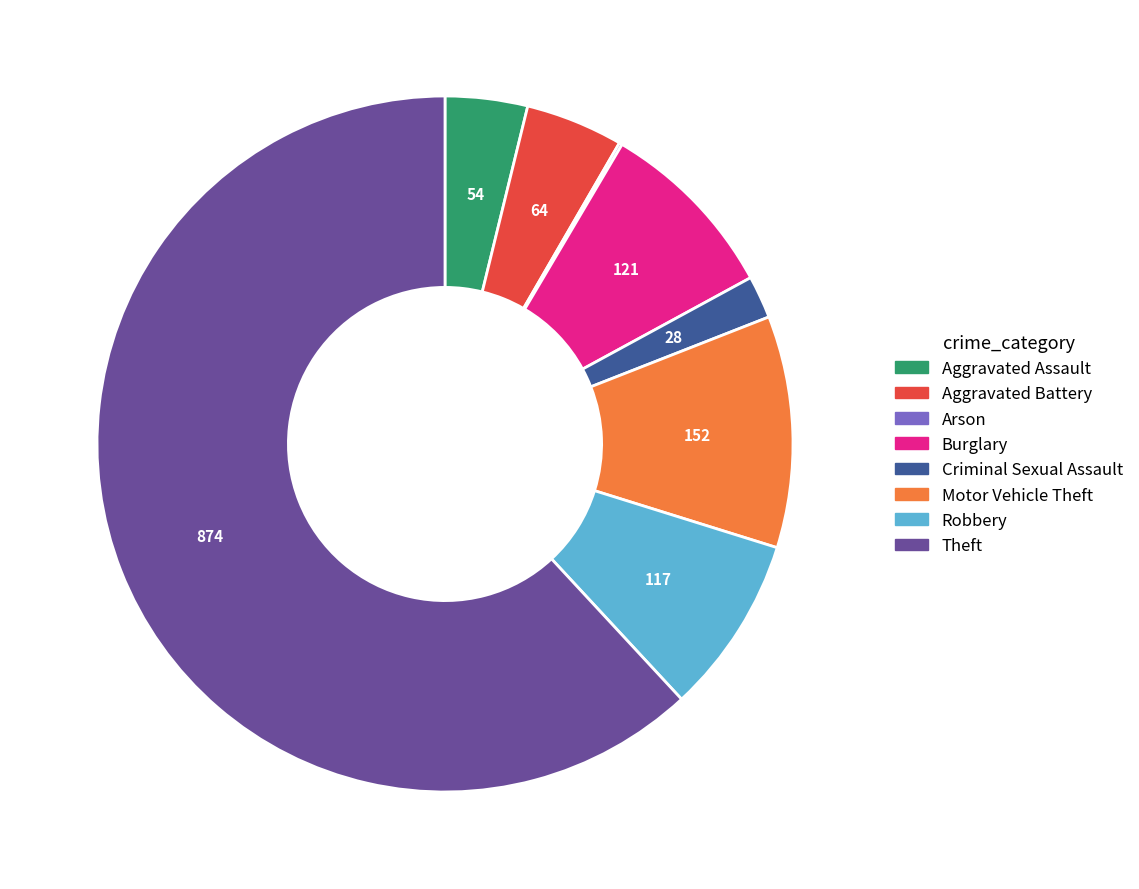

Is it true that Robbery is 18% of the pie?

False